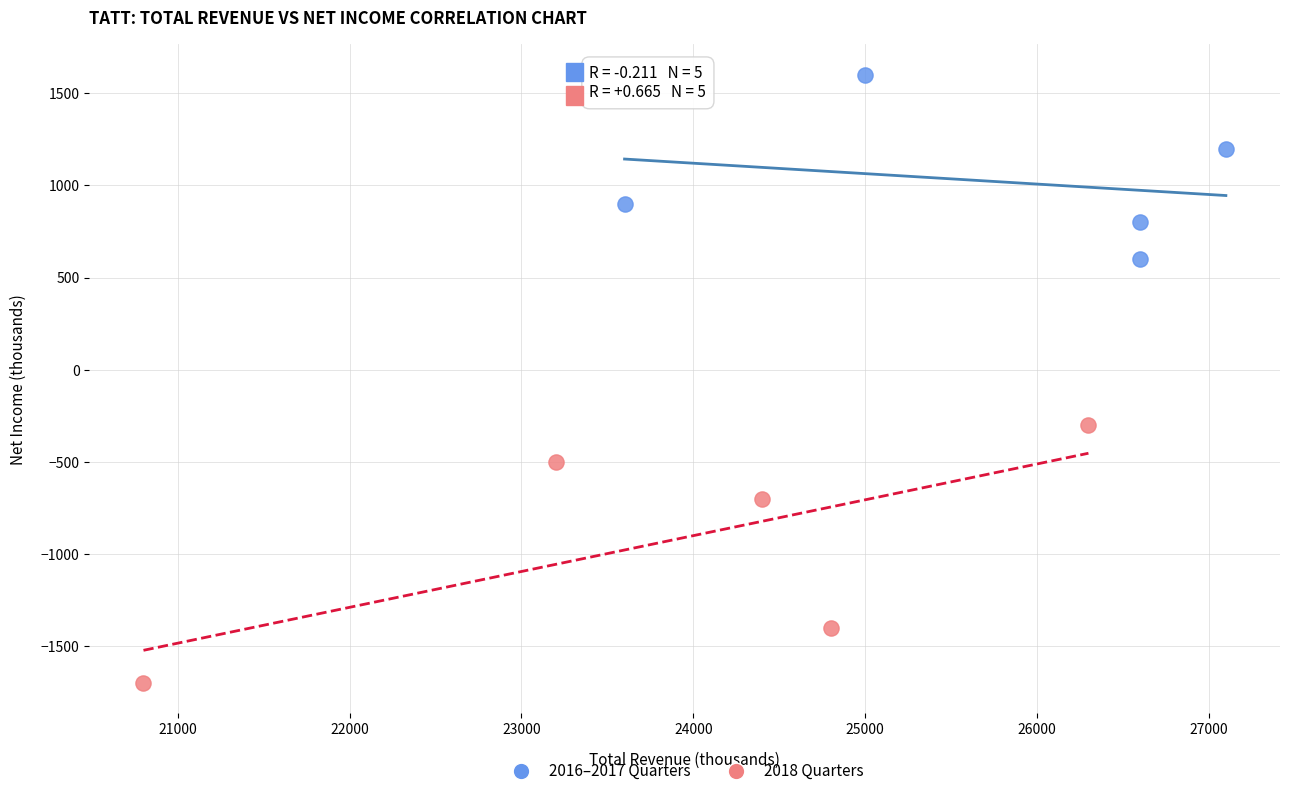

Which series contains the highest Y value?

2016–2017 Quarters